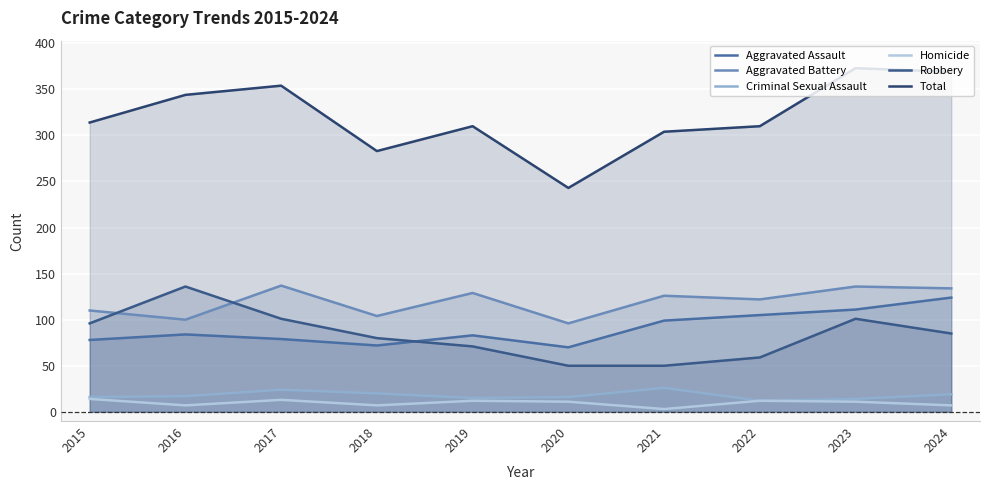

Between 2015 and 2022, which is larger?

2022